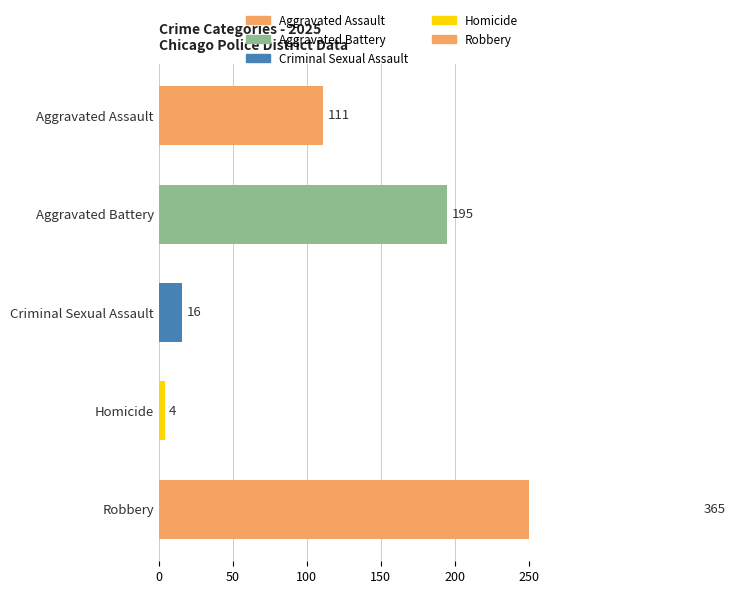

Is the value of Homicide at 2016 greater than the value of Criminal Sexual Assault at 2017?

No